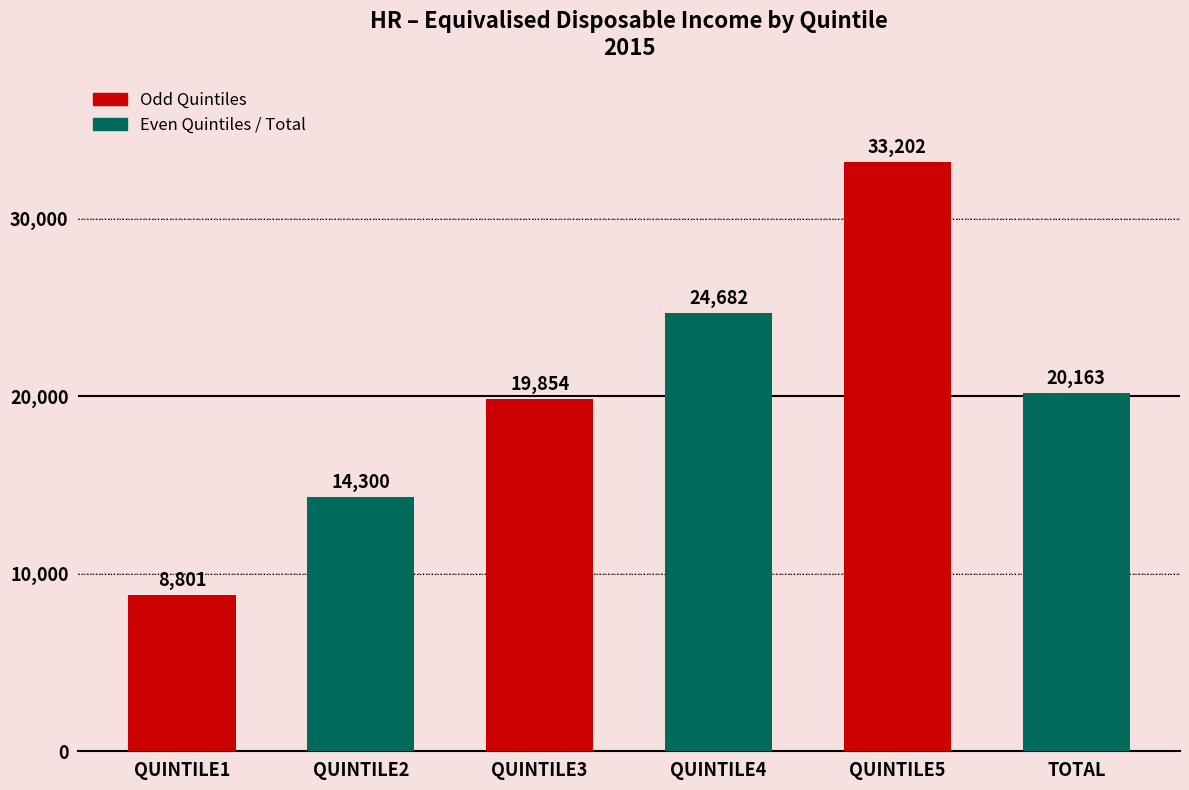

Are the bars grouped side by side (vs. stacked)?

No